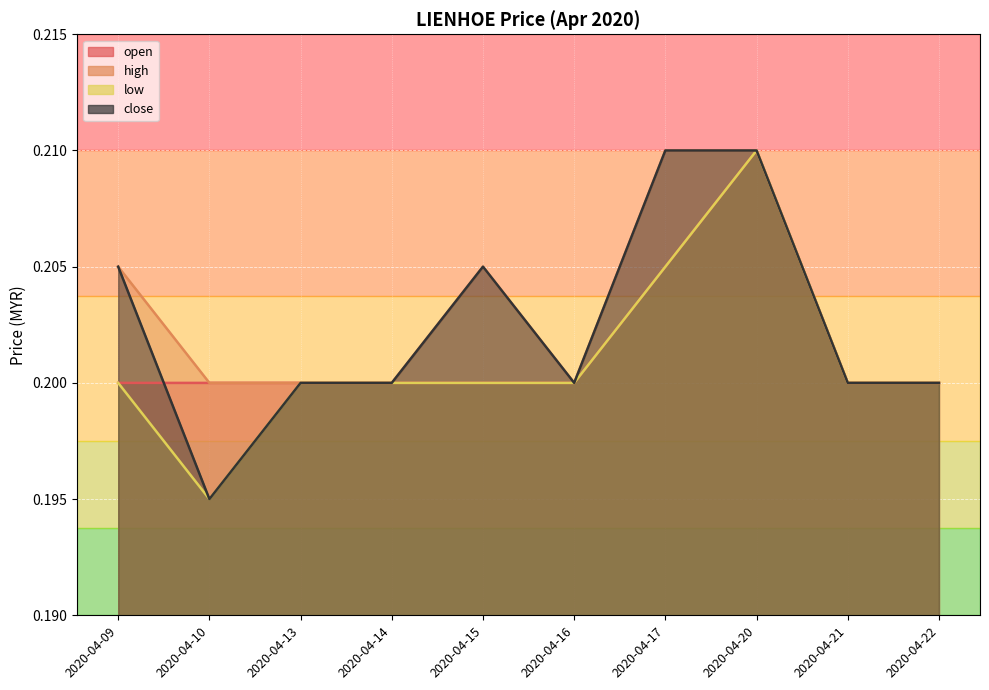

Rank the series at 2020-04-09 from highest to lowest value.

high, close, open, low